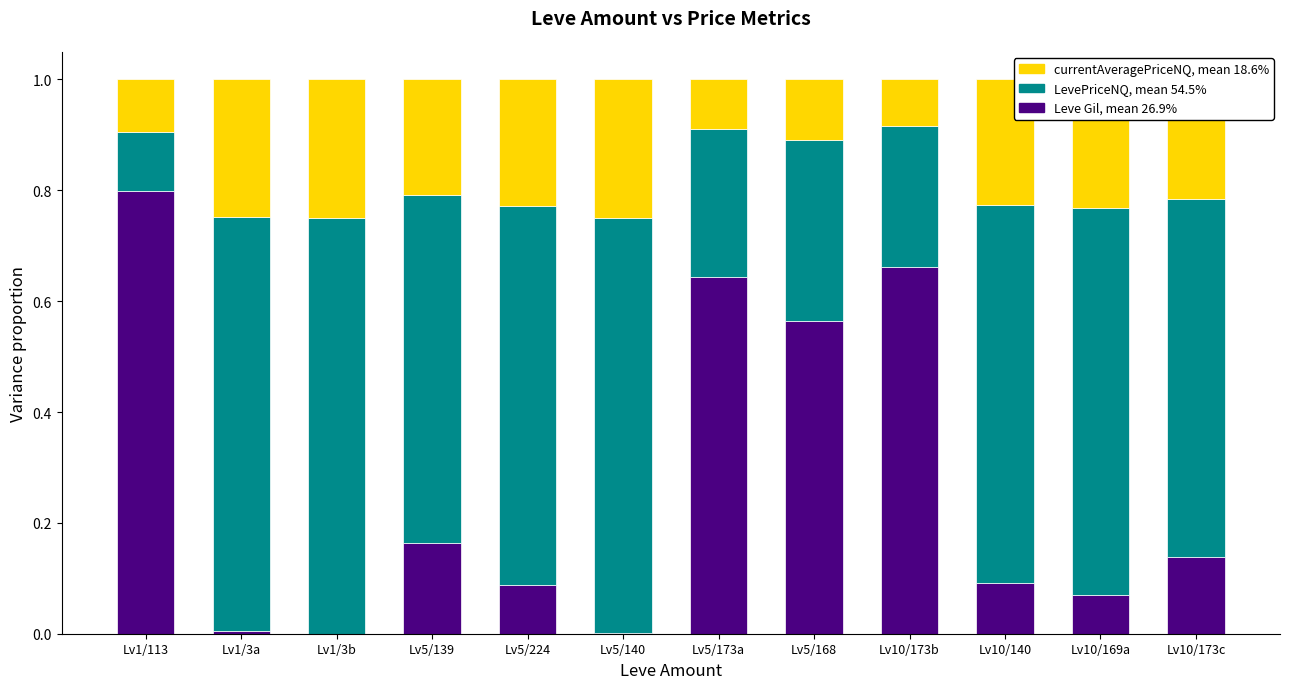

What is the total value across all series at Lv10/169a?

1.0